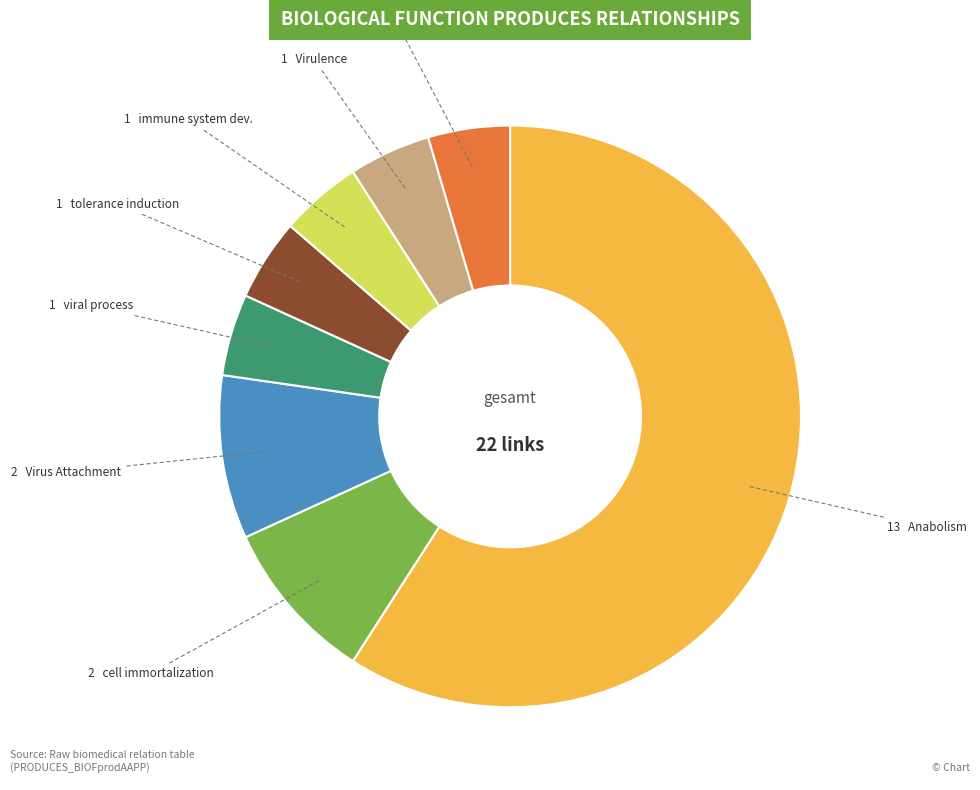

Is there any slice that represents more than half of the pie?

Yes